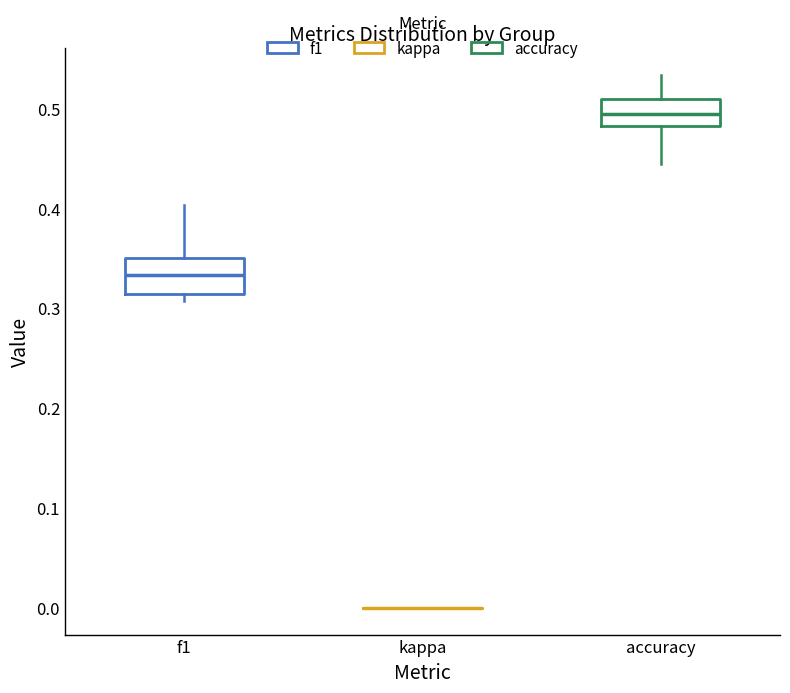

Reading left to right, read every box against the y-axis: the position of its median line, the range the box covers, and the ends of its whiskers. The values are not printed on the chart, so give them approximately, as read against the axis.

f1: median 0.33, box 0.31 to 0.35, whiskers 0.31 (just below the box's lower edge) to 0.40
kappa: box collapsed to a line at 0.00, whiskers 0.00 to 0.00
accuracy: median 0.49, box 0.48 to 0.51, whiskers 0.44 to 0.53